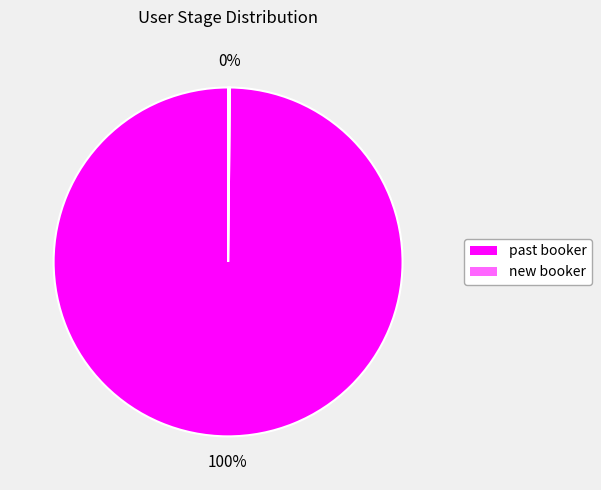

Which slice is the largest?

past booker